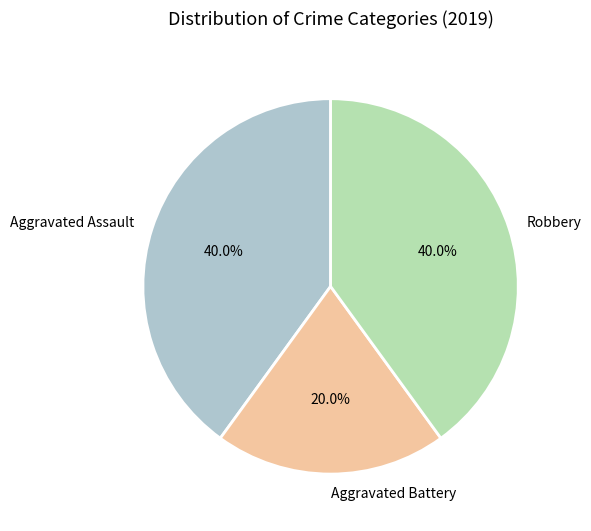

Does Aggravated Battery account for over 50% of the chart?

No